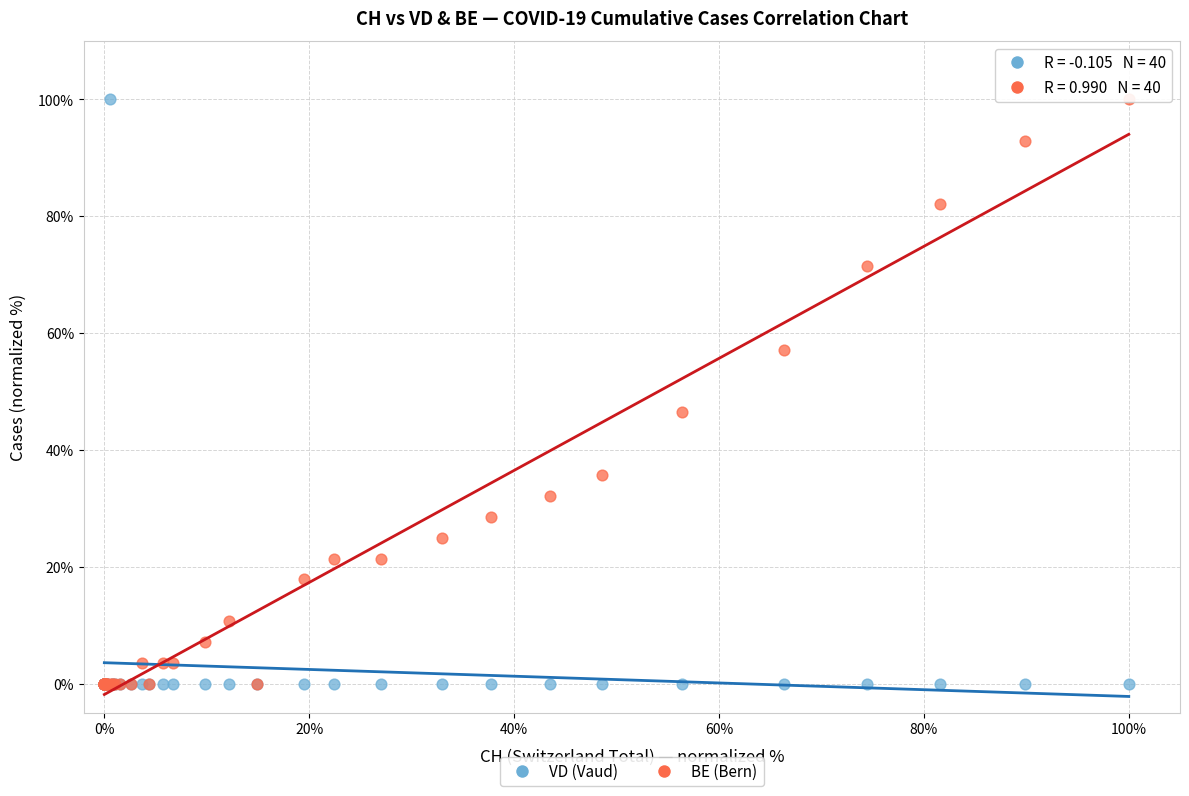

Across all series, what Y value is closest to 50?

46.4